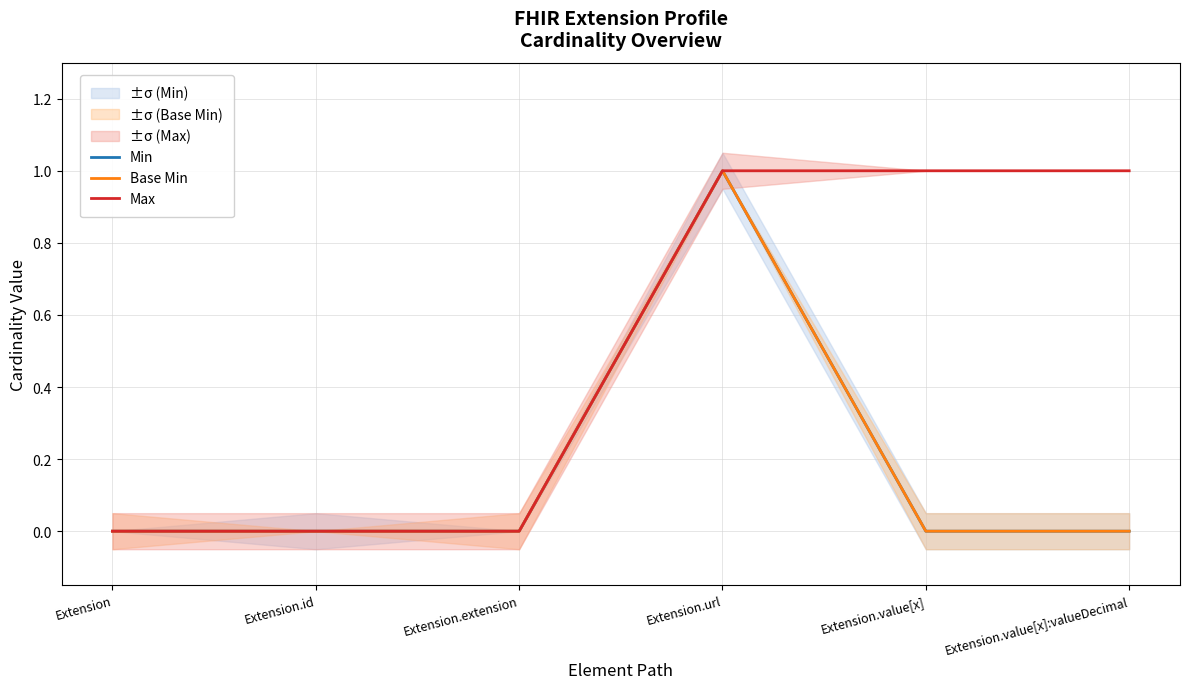

What is the difference between the highest and lowest values at Extension.value[x]:valueDecimal?

1